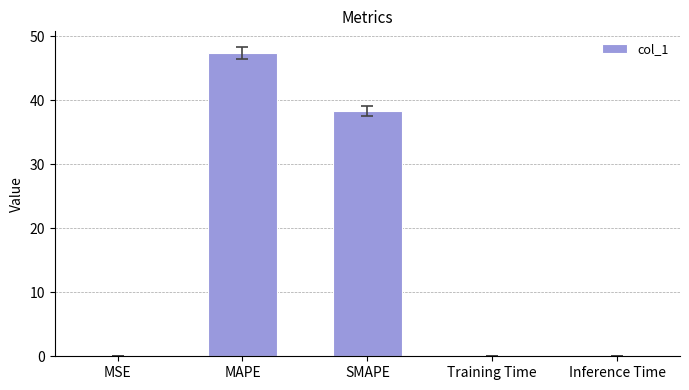

What value does the data have at Training Time?

0.1